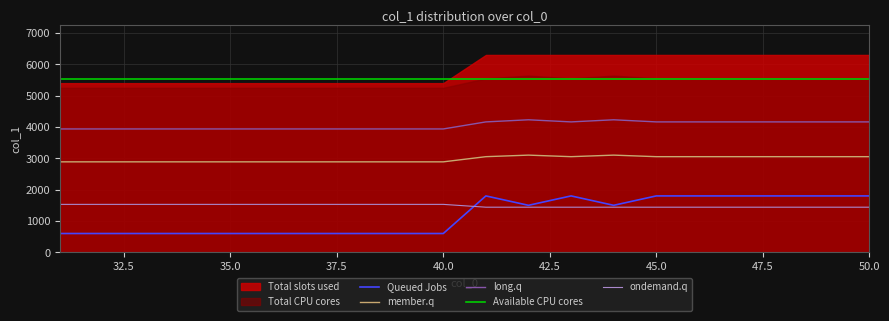

True or false: member.q and ondemand.q cross at least once.

False